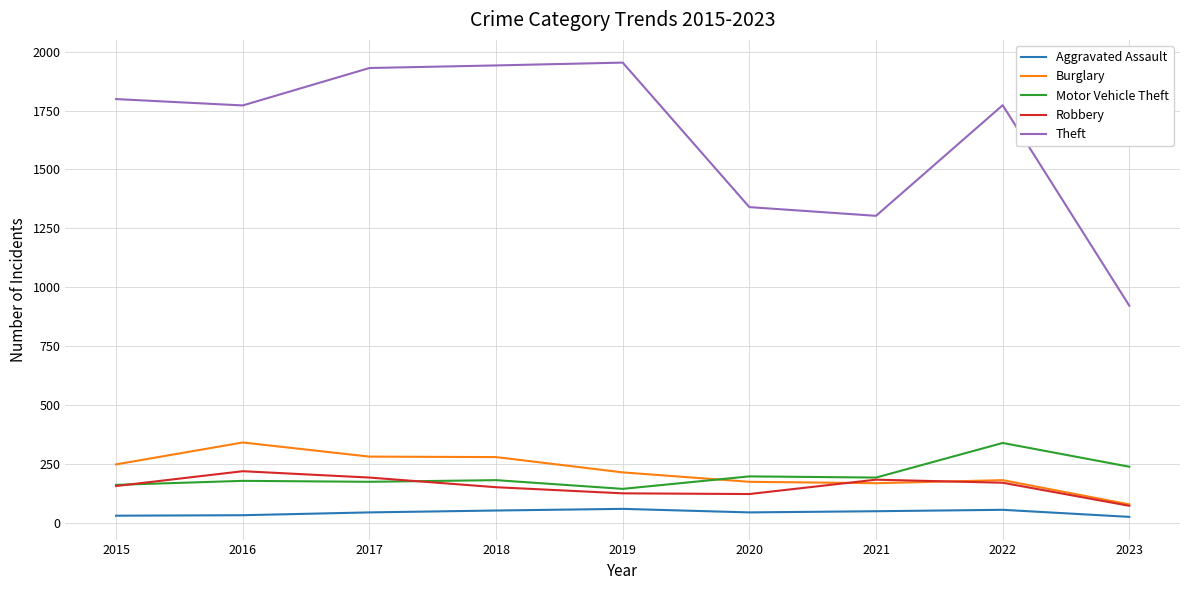

Does the chart display data point markers on the line(s)?

No